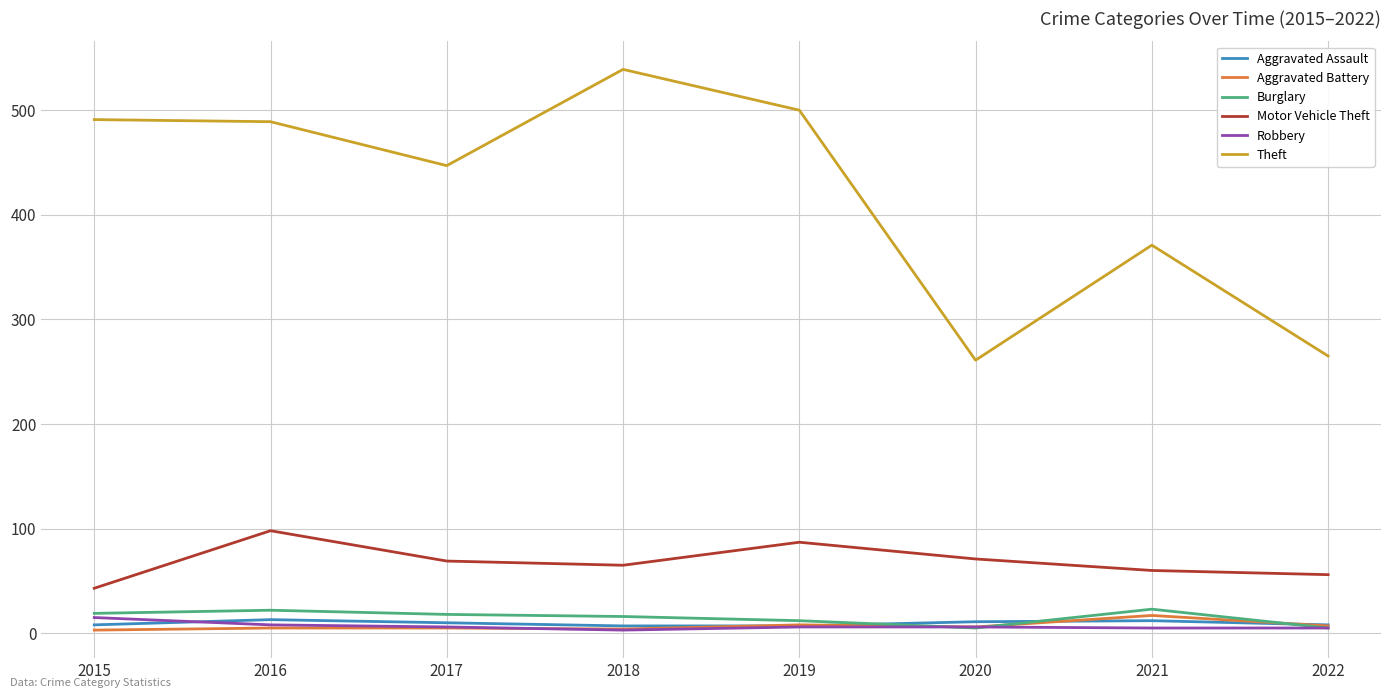

Where is Theft nearest to the value 400?

2021